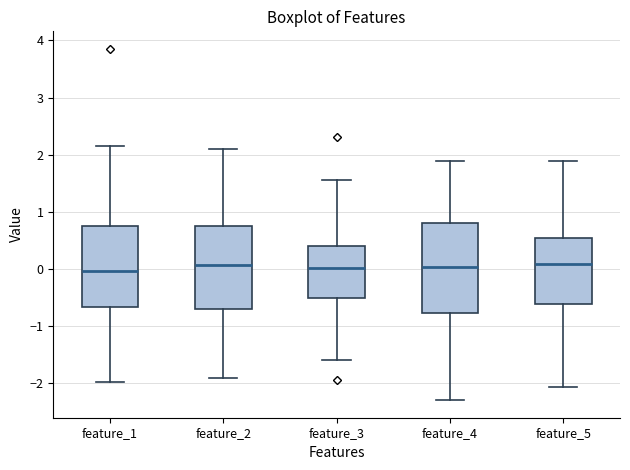

Where does the median line of the box for feature_1 sit on the y-axis? The values are not printed on the chart, so give them approximately, as read against the axis.

0.0